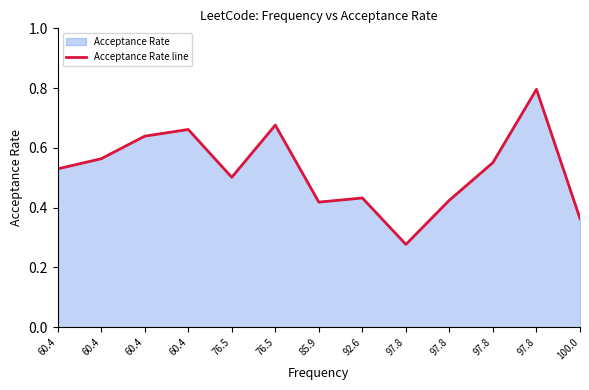

The chart shows a value of 0.4 at 92.6. True or false?

True